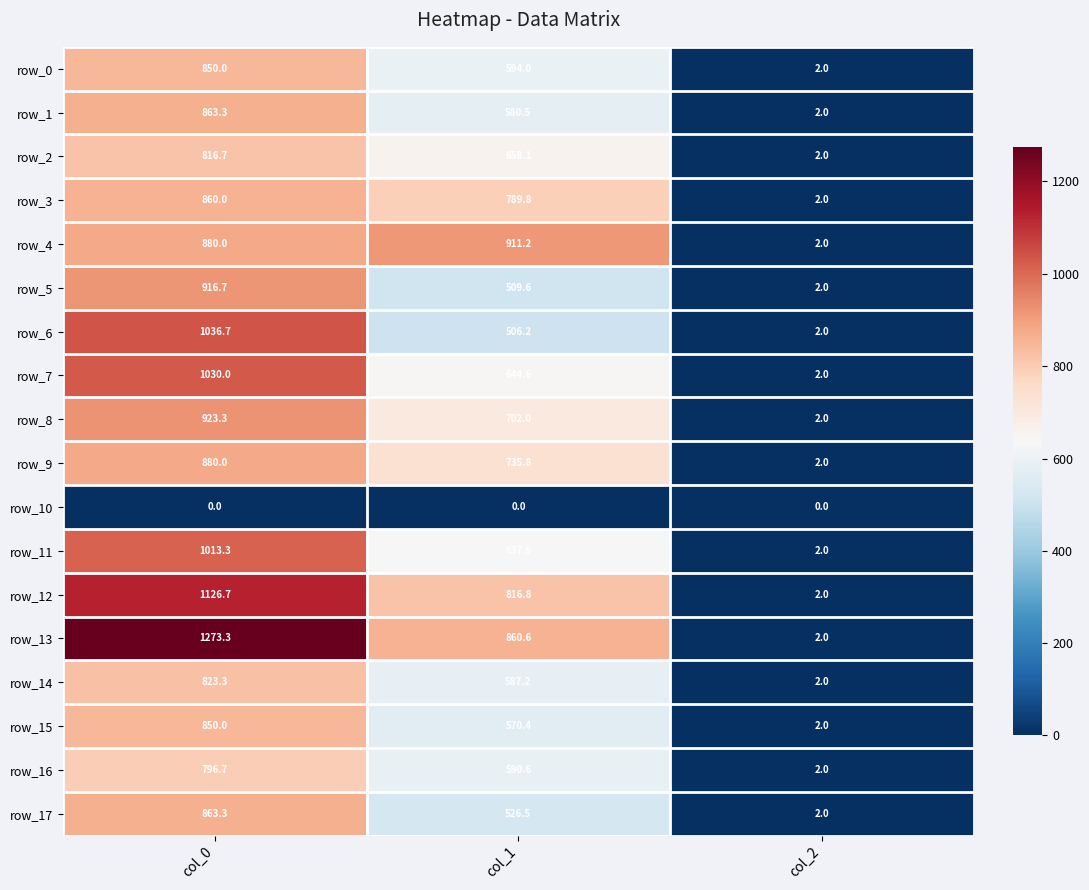

What is the spread (max minus min) of values at col_1?

911.2